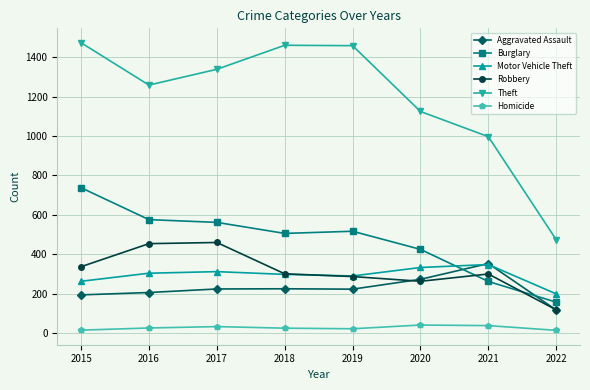

True or false: Motor Vehicle Theft has more than 1 interior local peaks.

True